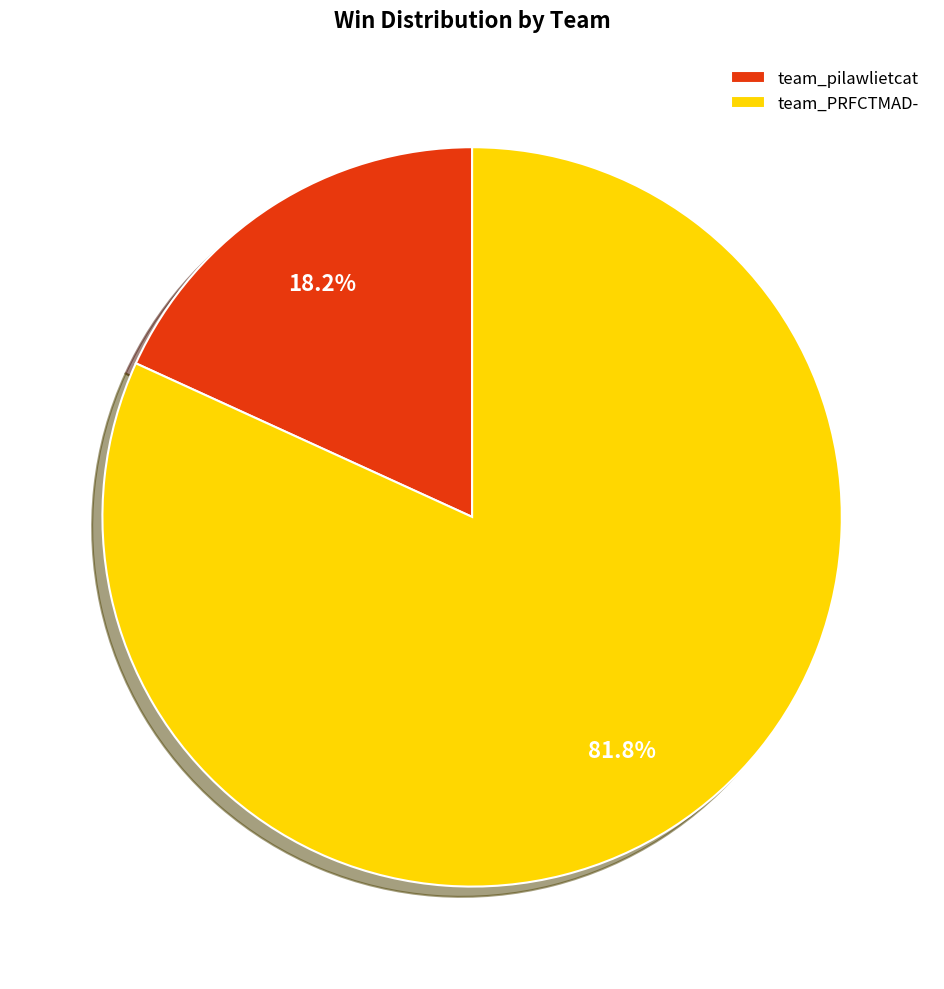

True or false: team_pilawlietcat accounts for 28% of the total.

False